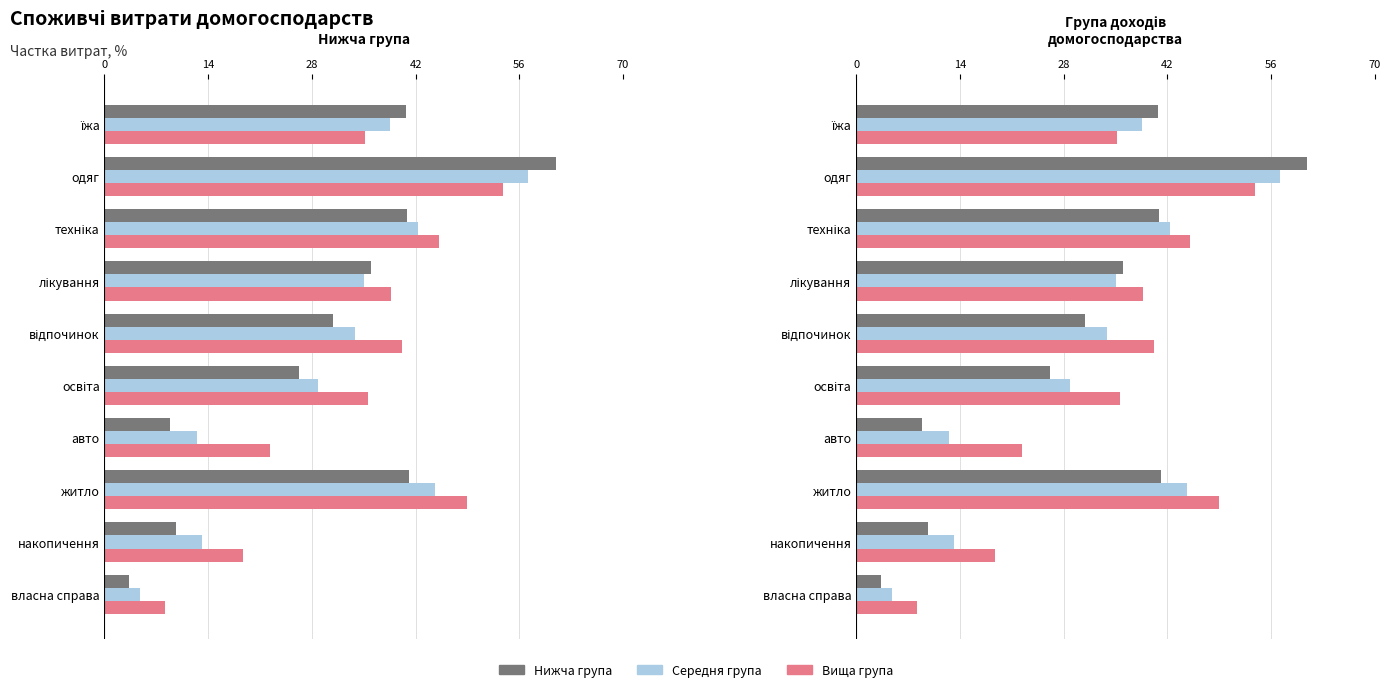

Rank the series by their average value, from lowest to highest.

нижча група, середня група, вища група